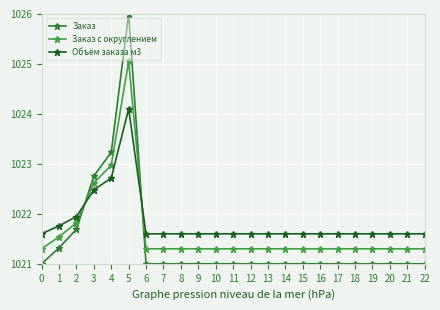

How many distinct data groups are displayed?

3